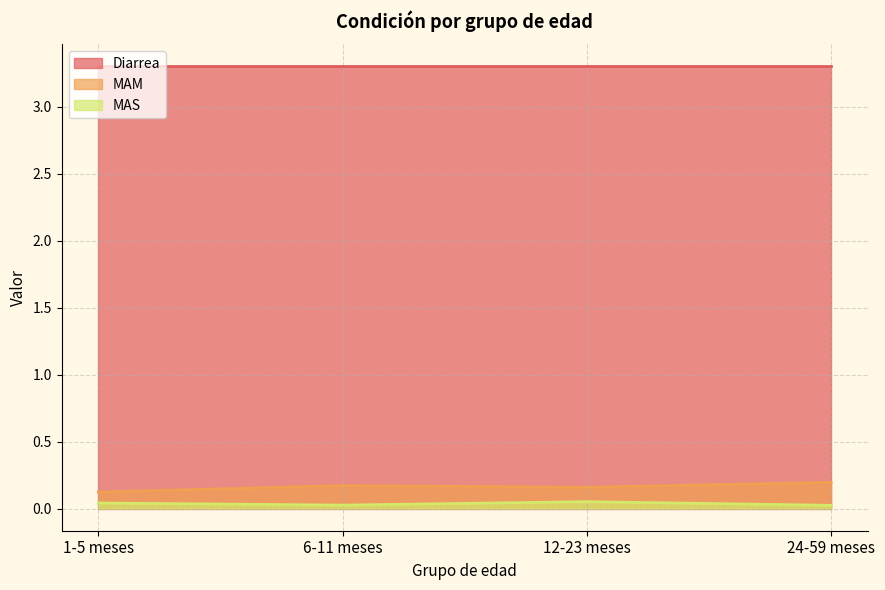

True or false: MAS and MAM intersect in this chart.

False